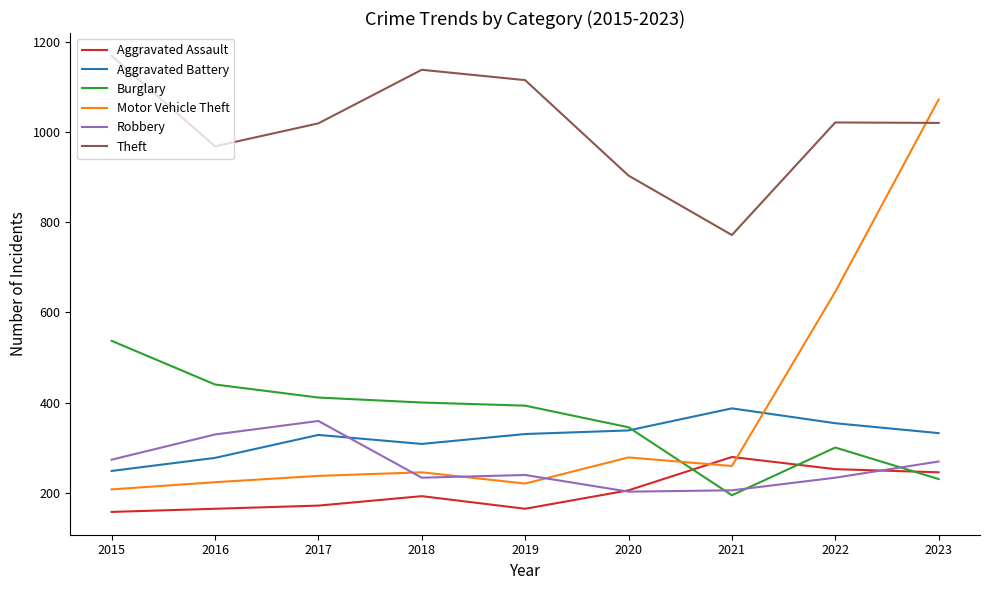

True or false: Aggravated Assault and Aggravated Battery cross at least once.

False